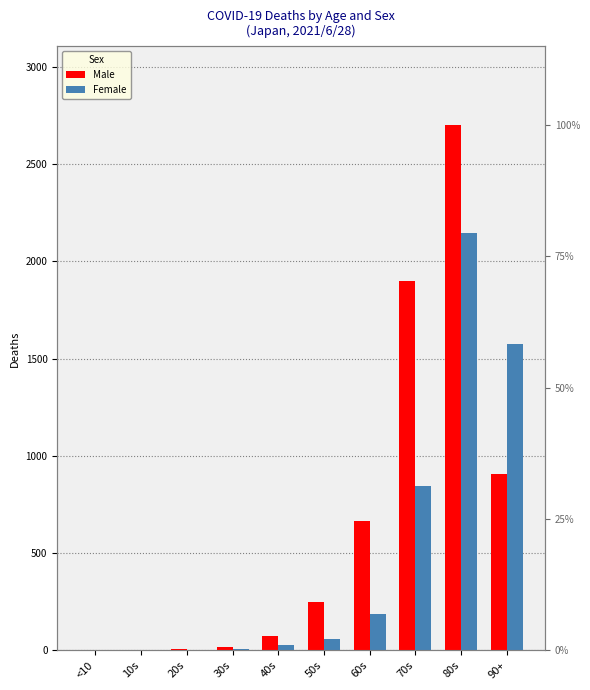

Rank the categories by Male value from lowest to highest.

<10, 10s, 20s, 30s, 40s, 50s, 60s, 90+, 70s, 80s